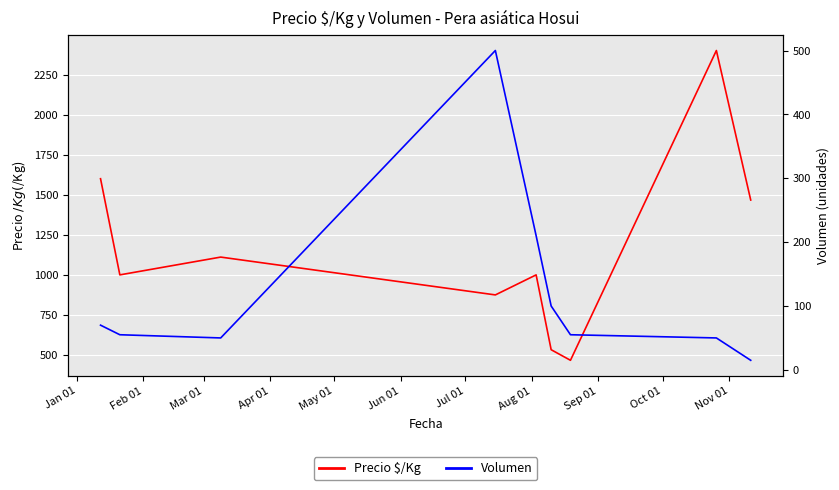

True or false: Volumen and Precio $/Kg cross at least once.

False